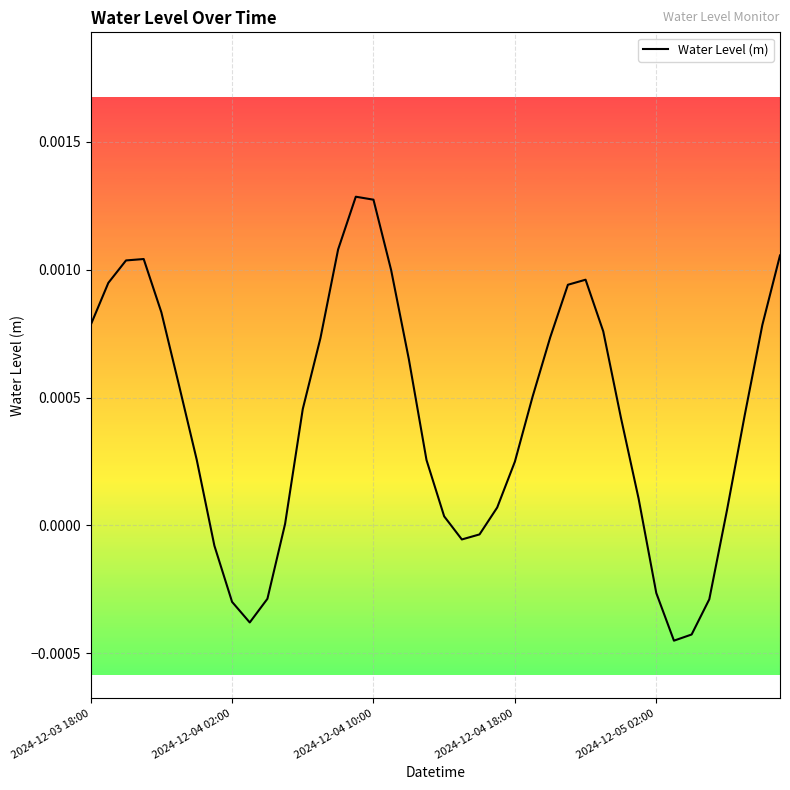

List the labels in order of value, smallest first.

33, 34, 9, 8, 35, 10, 32, 7, 21, 22, 11, 20, 36, 23, 31, 24, 19, 6, 30, 37, 12, 25, 5, 18, 13, 26, 29, 38, 2024-12-03 18:00, 2024-12-05 02:00, 27, 2024-12-04 02:00, 28, 17, 2024-12-04 10:00, 2024-12-04 18:00, 39, 14, 16, 15